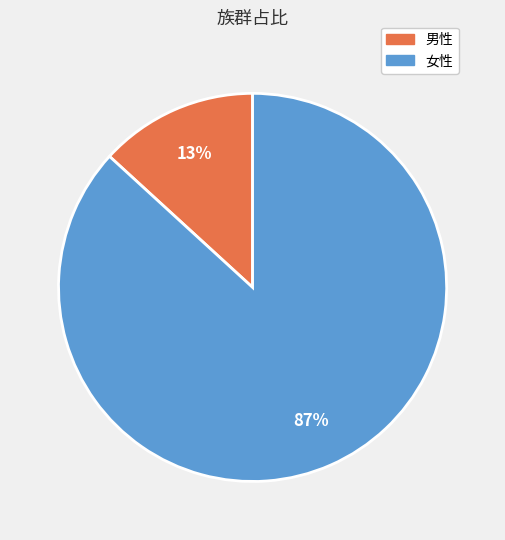

Which has a higher value, 男性 or 女性?

女性